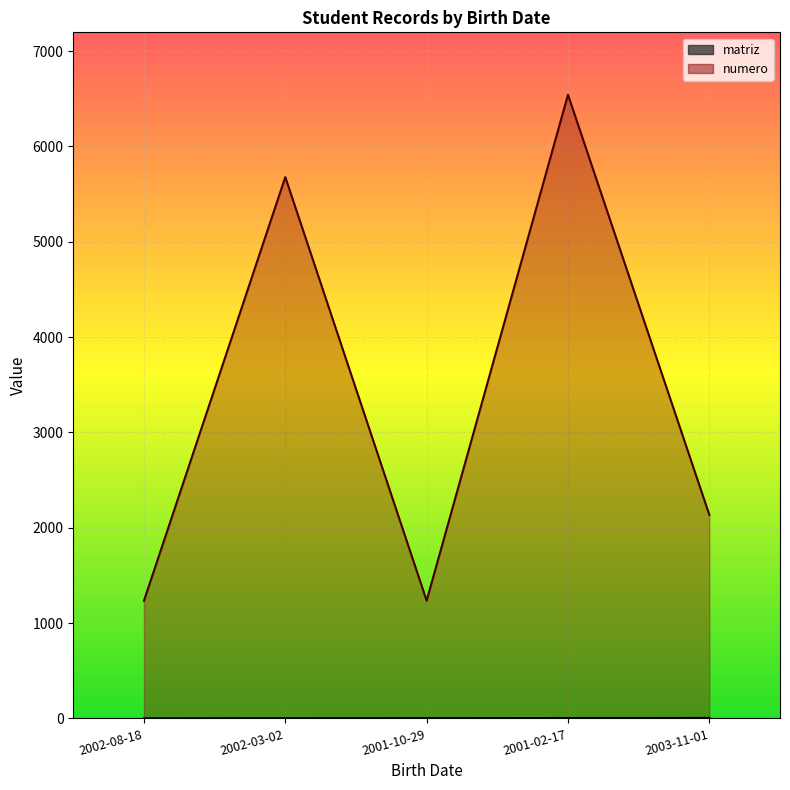

What is the difference between the second highest and second lowest values in the matriz series?

2